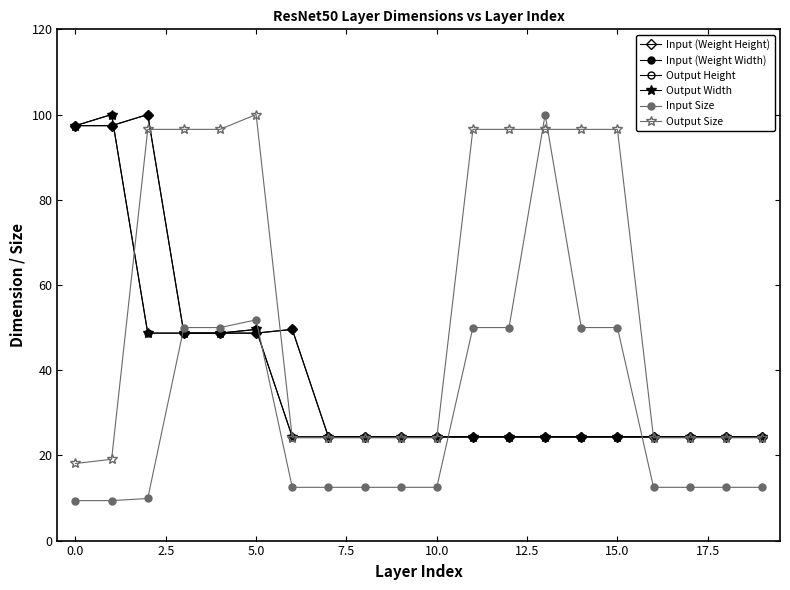

Is this an area chart (filled region under the line)?

No